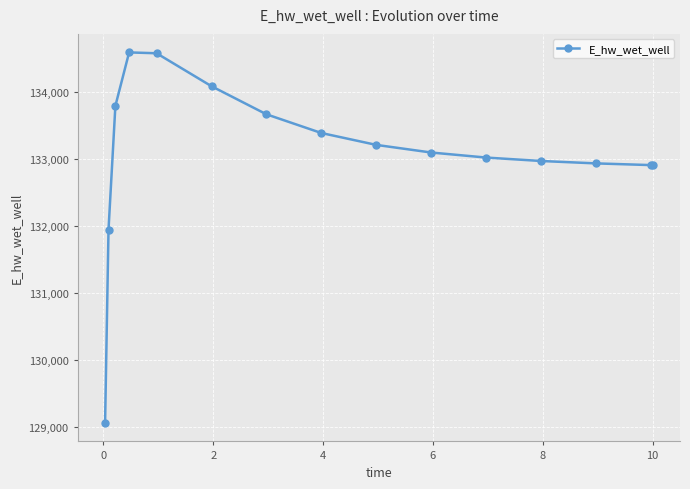

How many data points are above 133090?

8